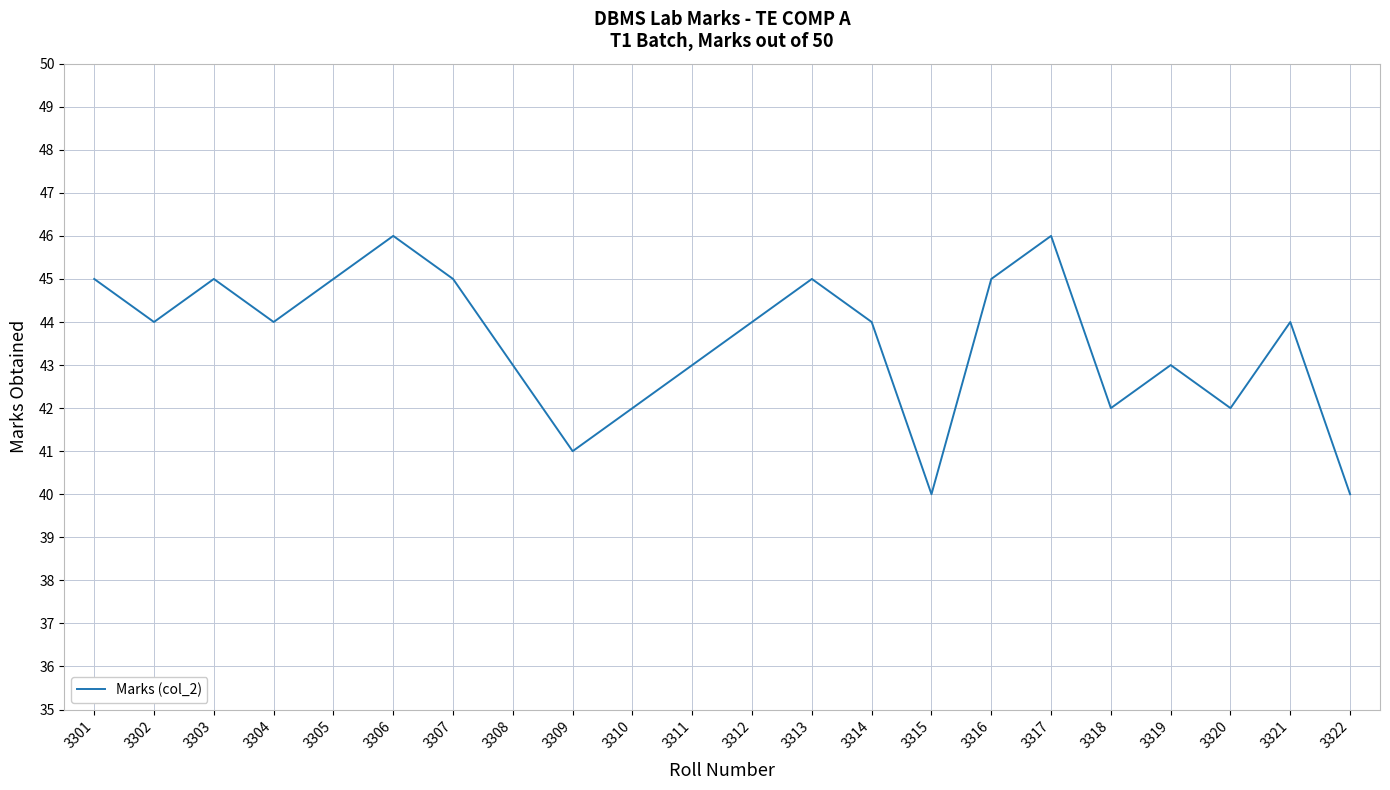

What is the difference between the maximum and minimum values?

6